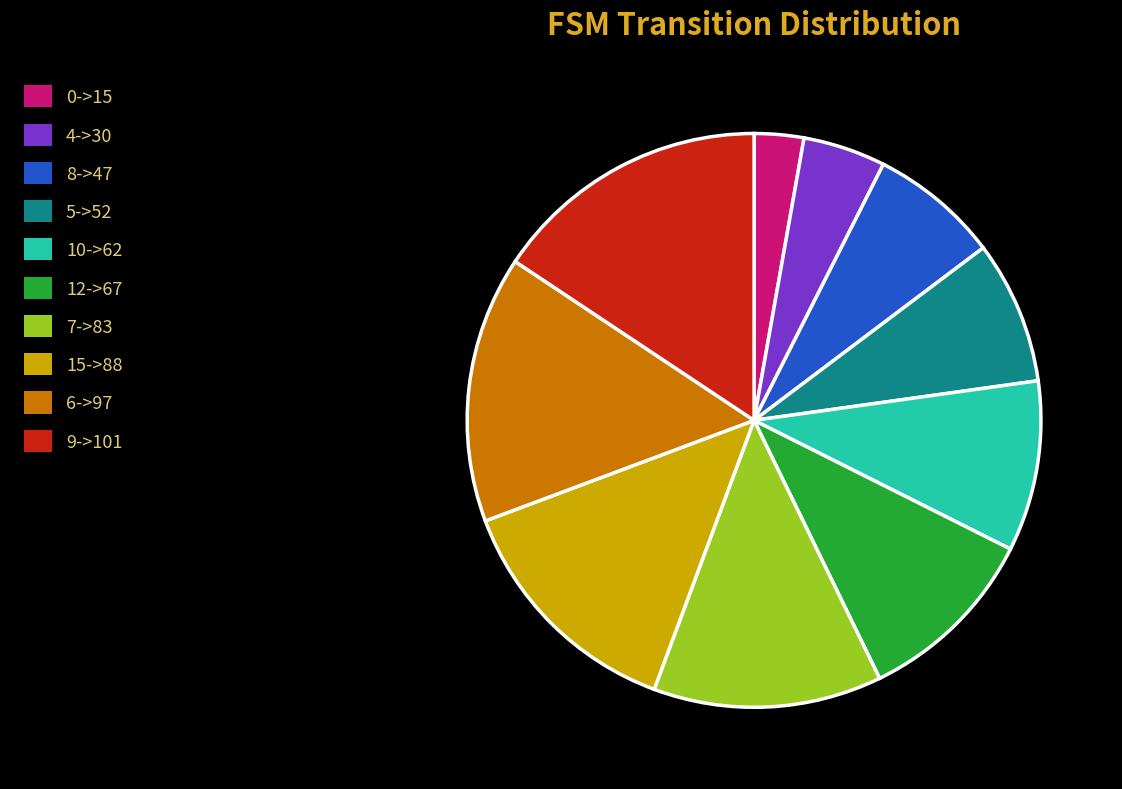

Rank the categories by value from lowest to highest.

0->15, 4->30, 8->47, 5->52, 10->62, 12->67, 7->83, 15->88, 6->97, 9->101